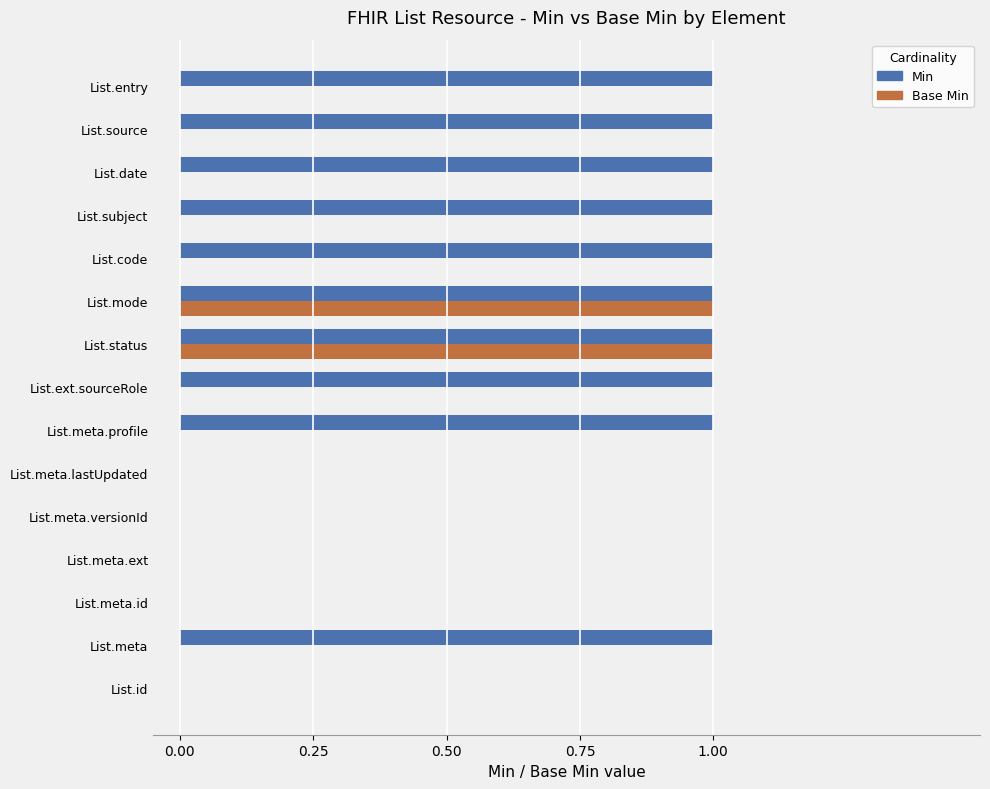

Which series has the largest total across all categories?

Min